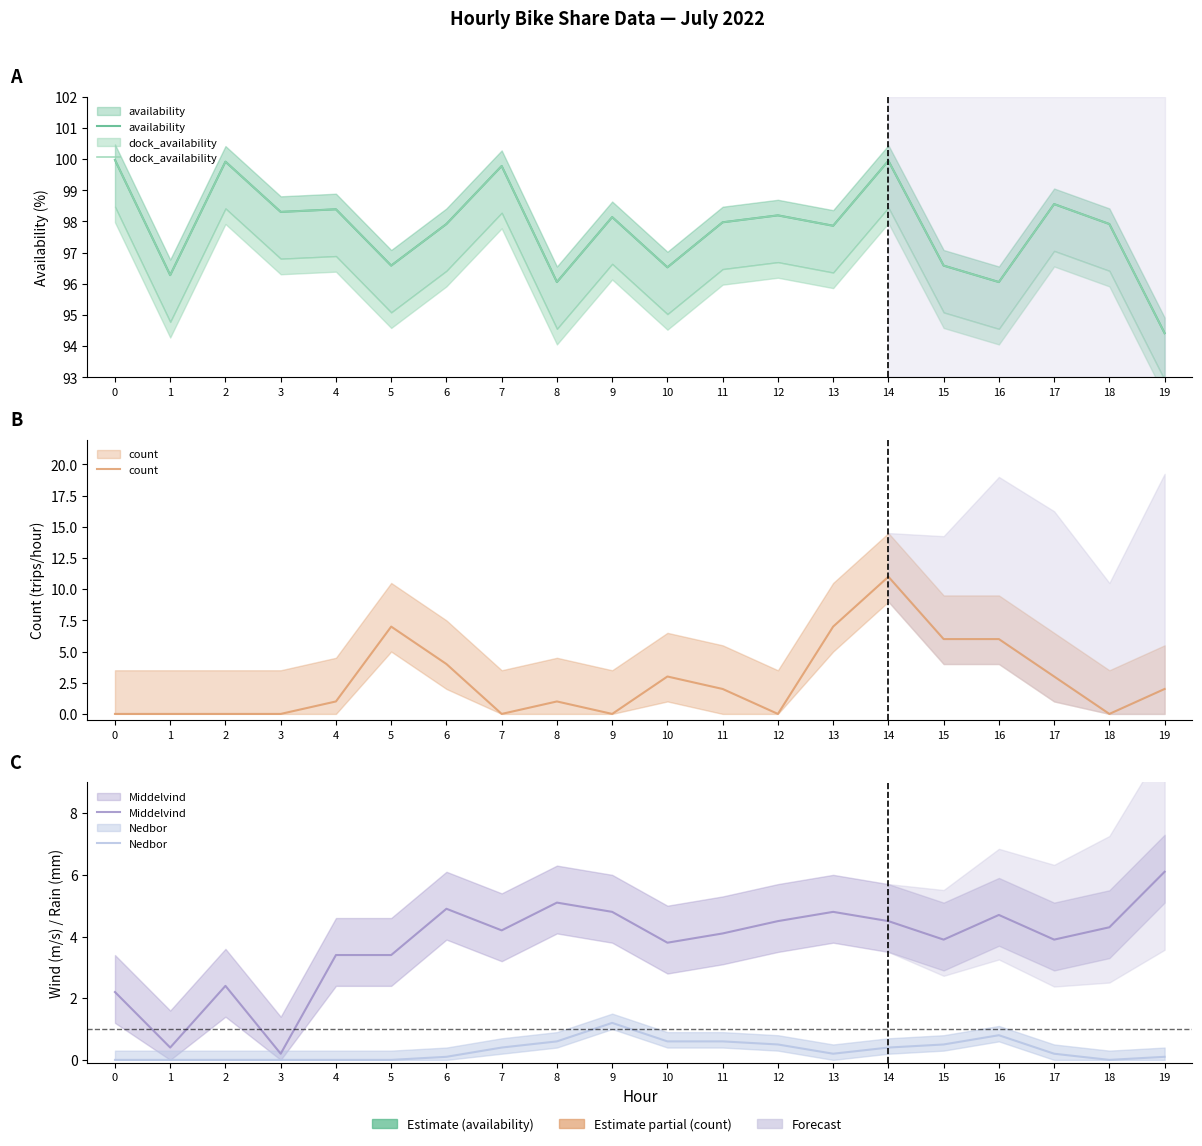

At which category is the sum across all series the highest?

14